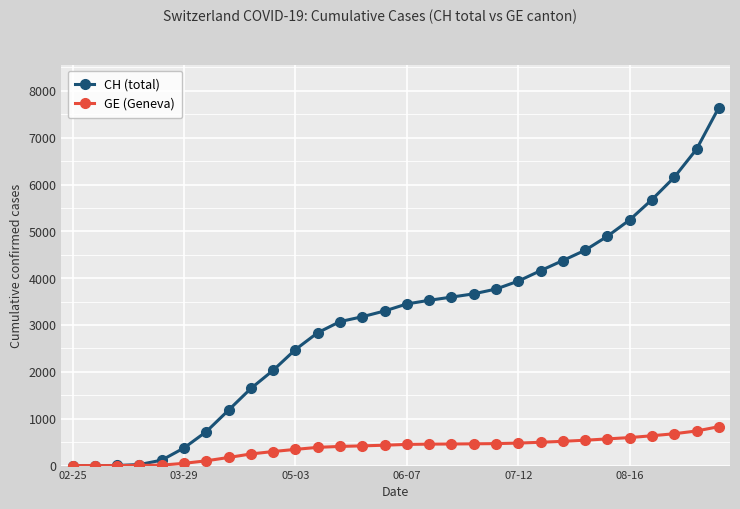

Which series has the largest total across all categories?

CH (total)